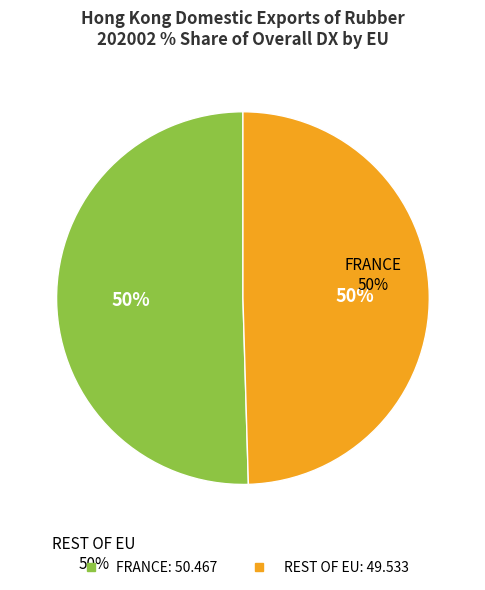

How many slices are in this pie chart?

2